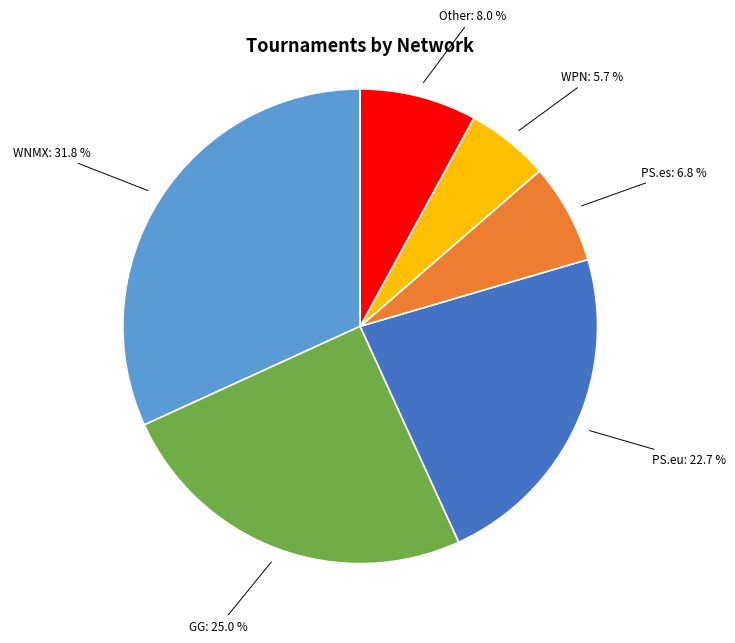

Is there any slice that represents more than half of the pie?

No